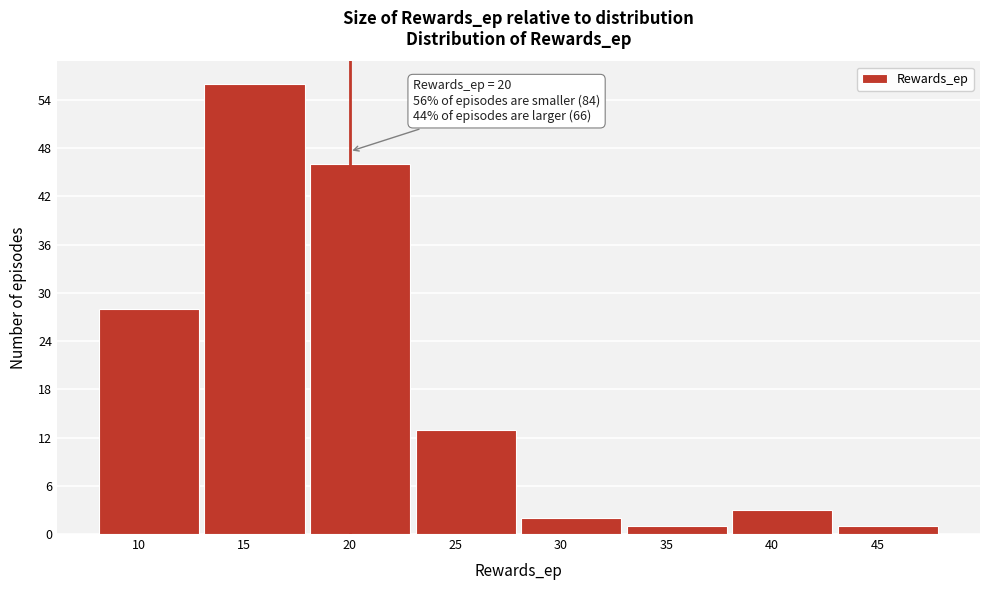

Over which range of the x-axis is the bar tallest?

13 to 18